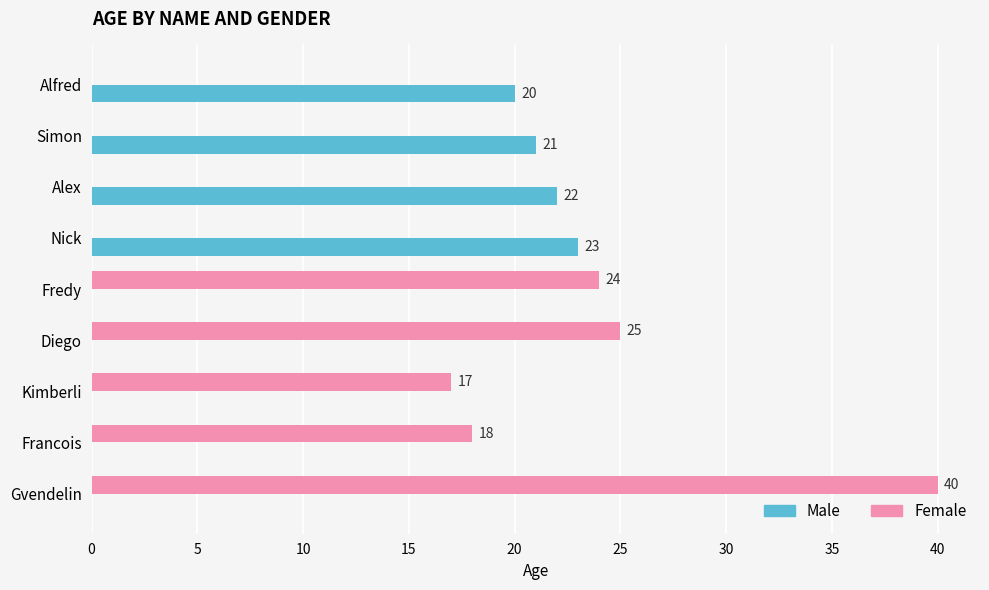

Is it true that Female equals 40 at Gvendelin?

True